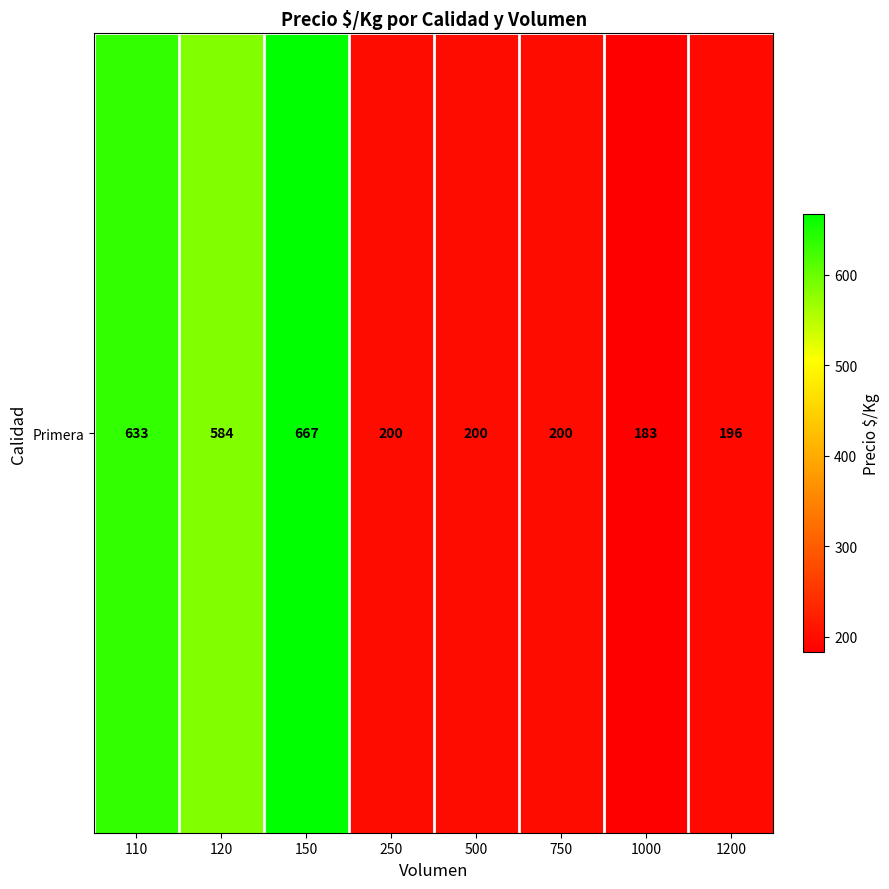

Rank the categories by value from lowest to highest.

1000, 1200, 250, 500, 750, 120, 110, 150